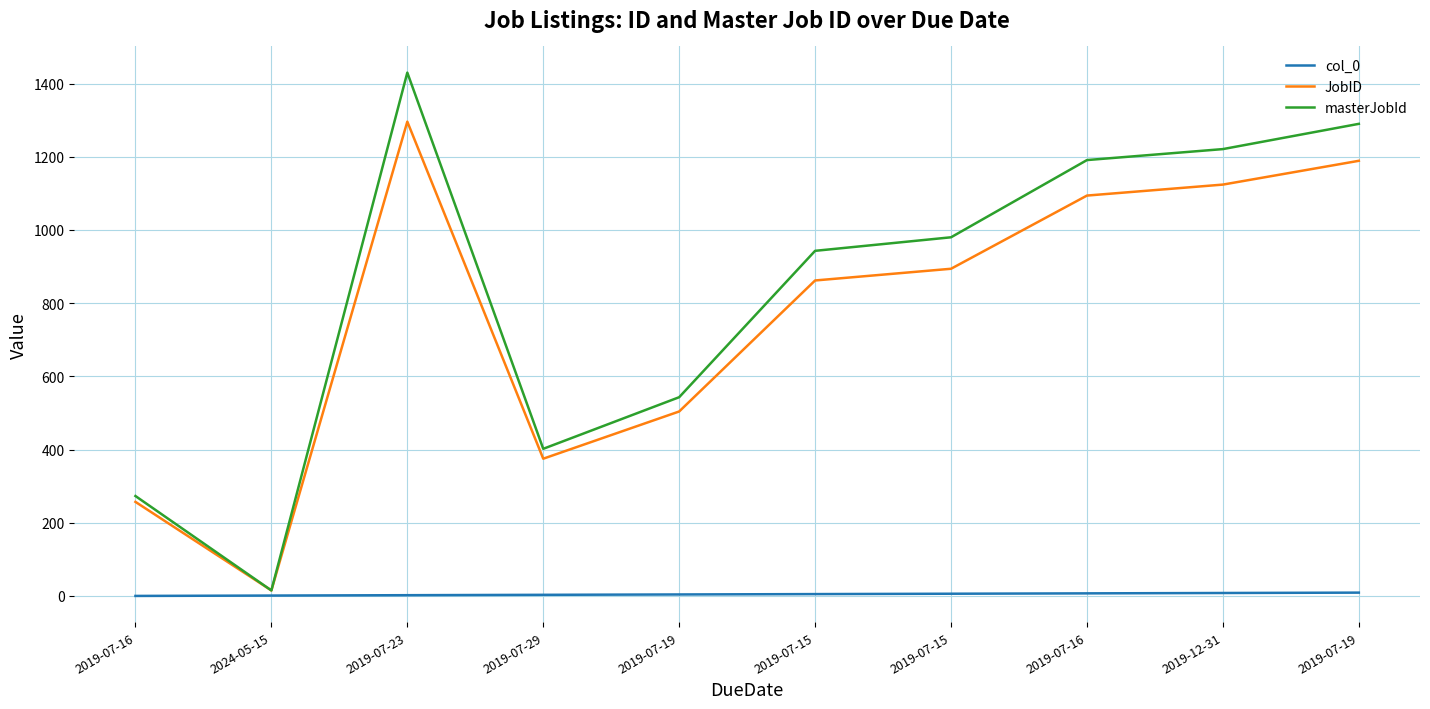

Does the chart have visible grid lines?

Yes